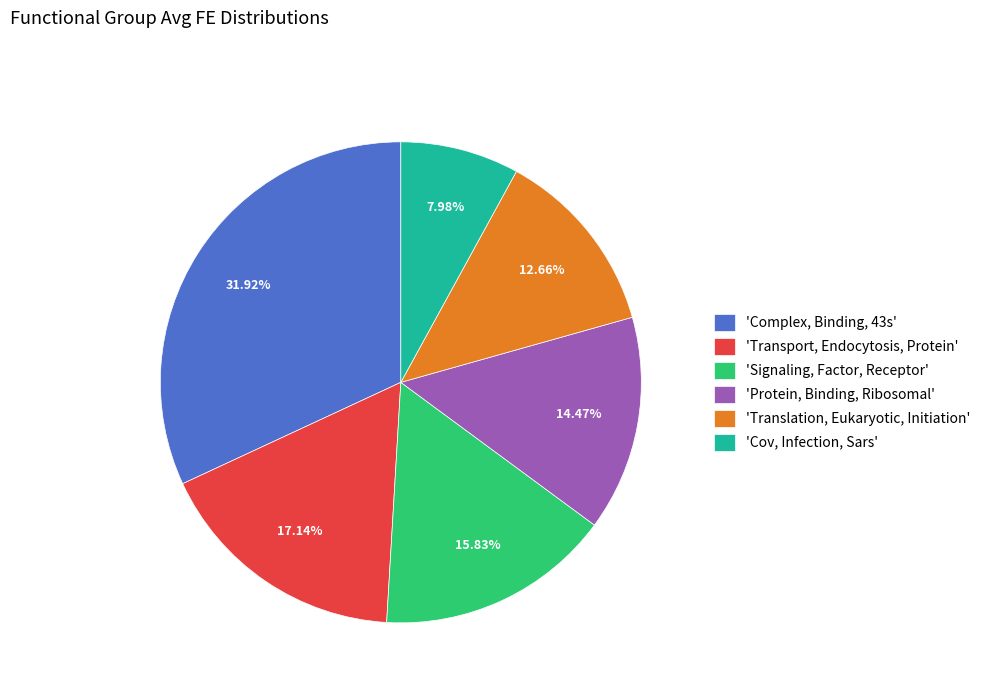

Combined, do 'Cov, Infection, Sars' and 'Protein, Binding, Ribosomal' account for over 50%?

No